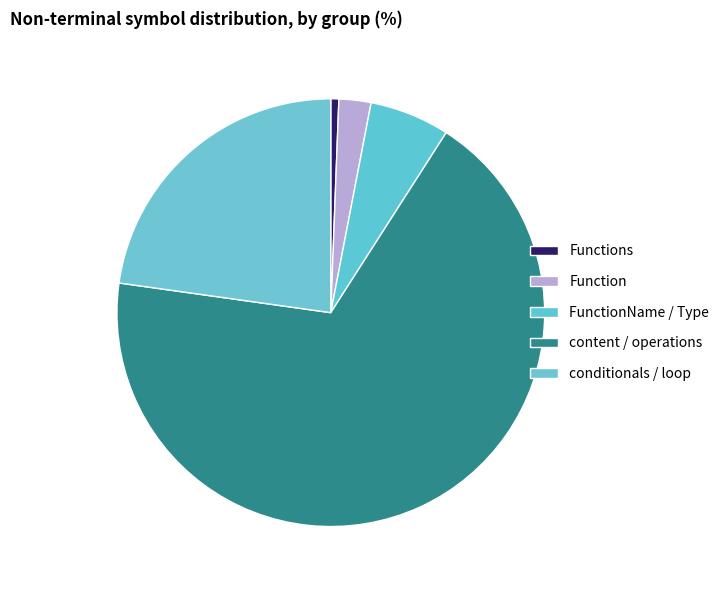

How many segments does this pie chart have?

5